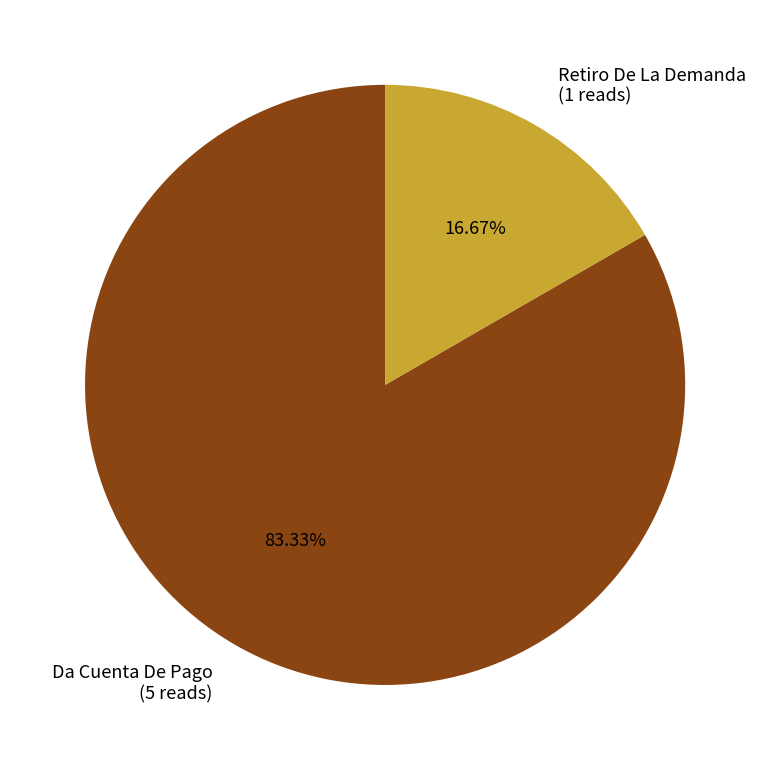

To the nearest percent, what is the difference between the Da Cuenta De Pago and Retiro De La Demanda slice percentages?

67%